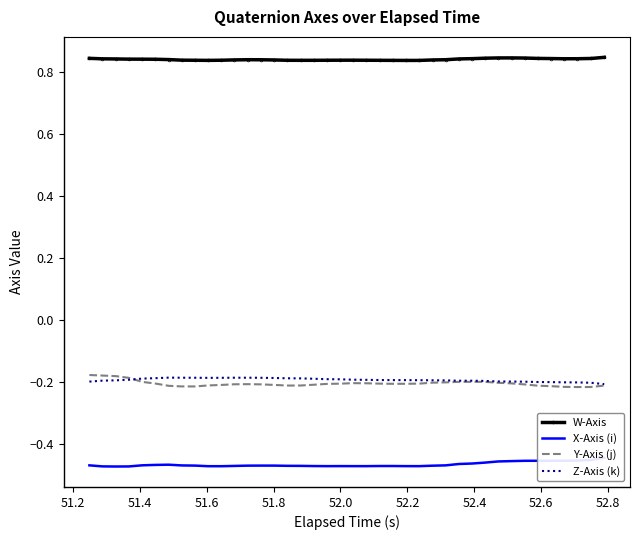

True or false: Y-Axis (j) and W-Axis cross at least once.

False